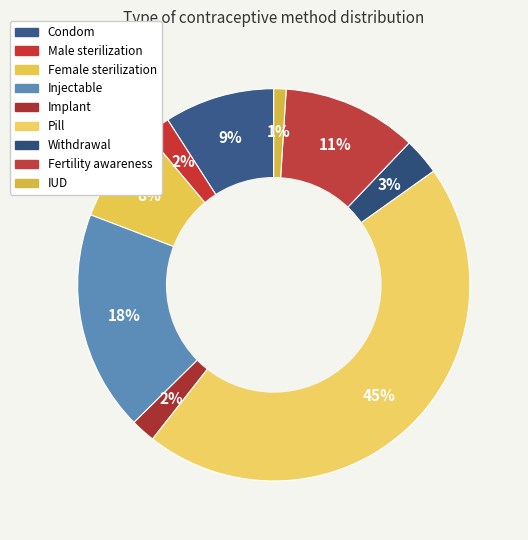

Count the number of slices in the pie.

9